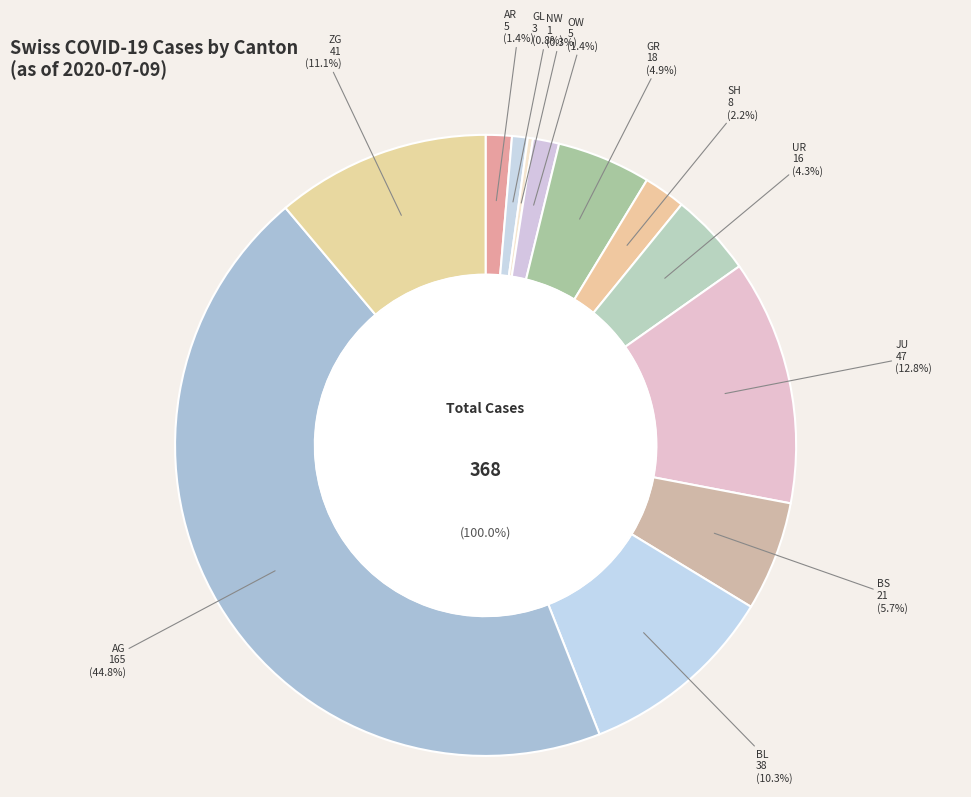

Do GL and NW together represent more than half of the pie?

No